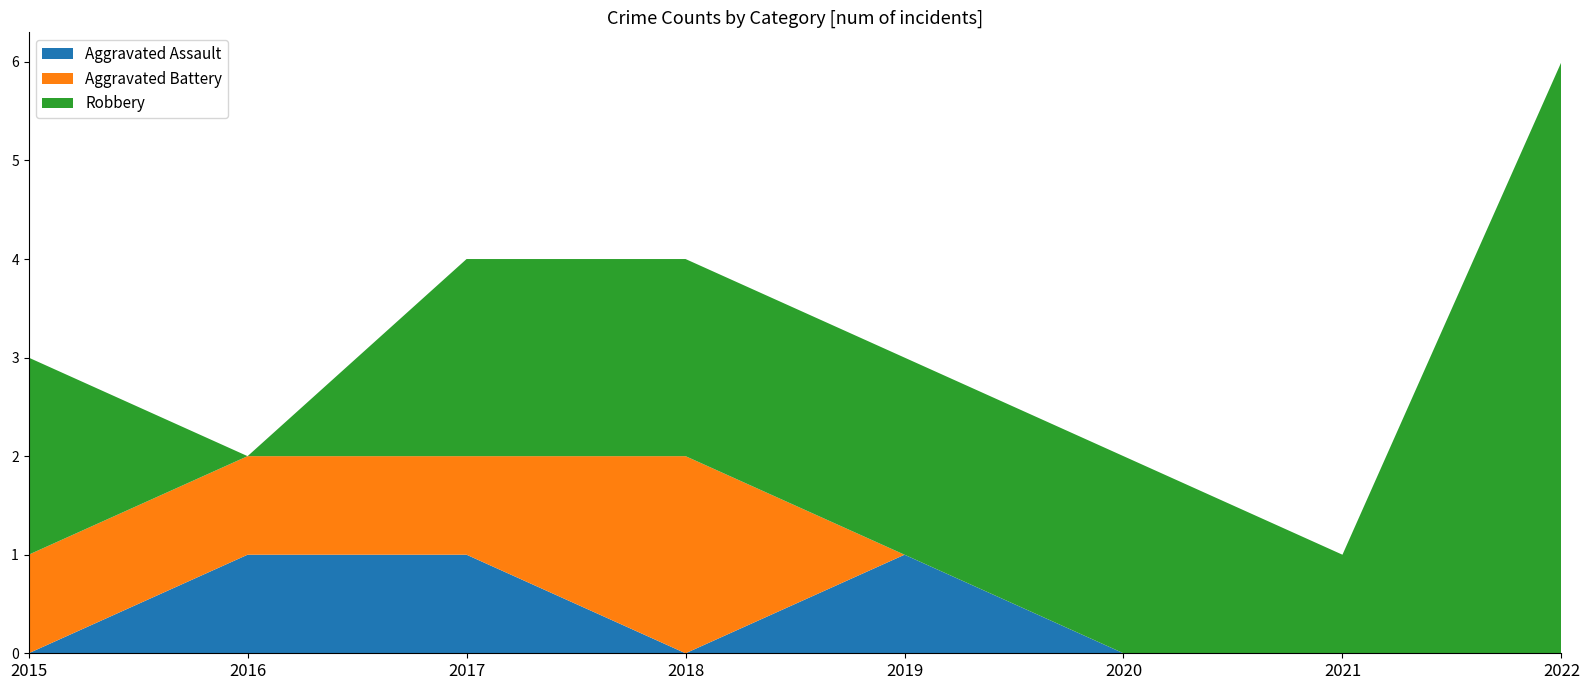

Reading left to right, what are all the values shown in this chart?

Aggravated Assault: 0	1	1	0	1	0	0	0
Aggravated Battery: 1	1	1	2	0	0	0	0
Robbery: 2	0	2	2	2	2	1	6